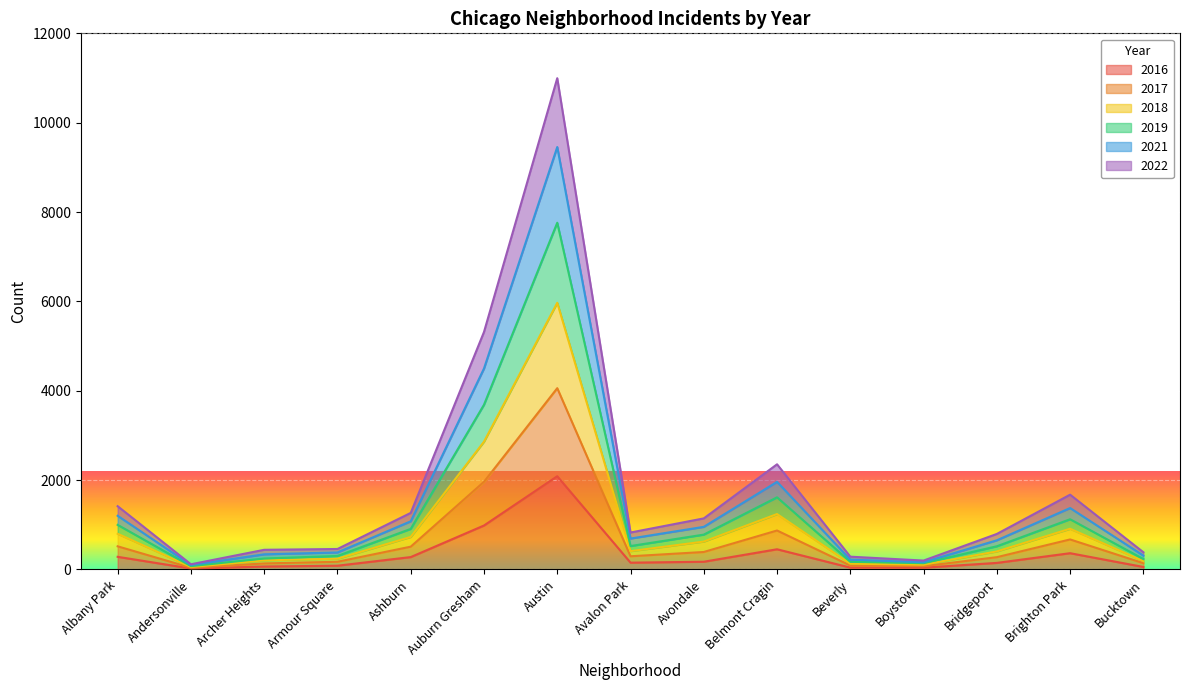

At which category is the sum across all series the highest?

Austin